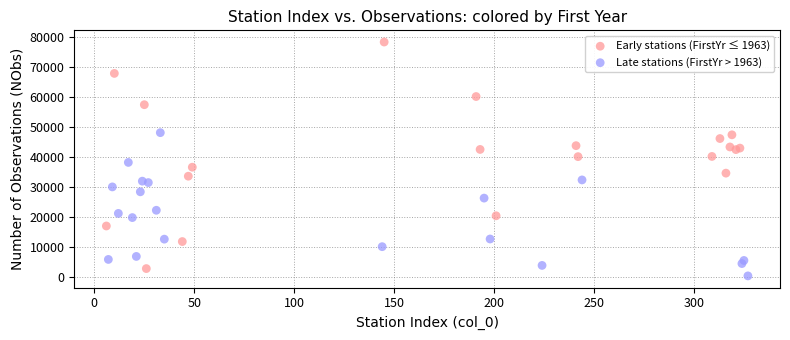

Which series contains the highest Y value?

Early stations (FirstYr ≤ 1963)